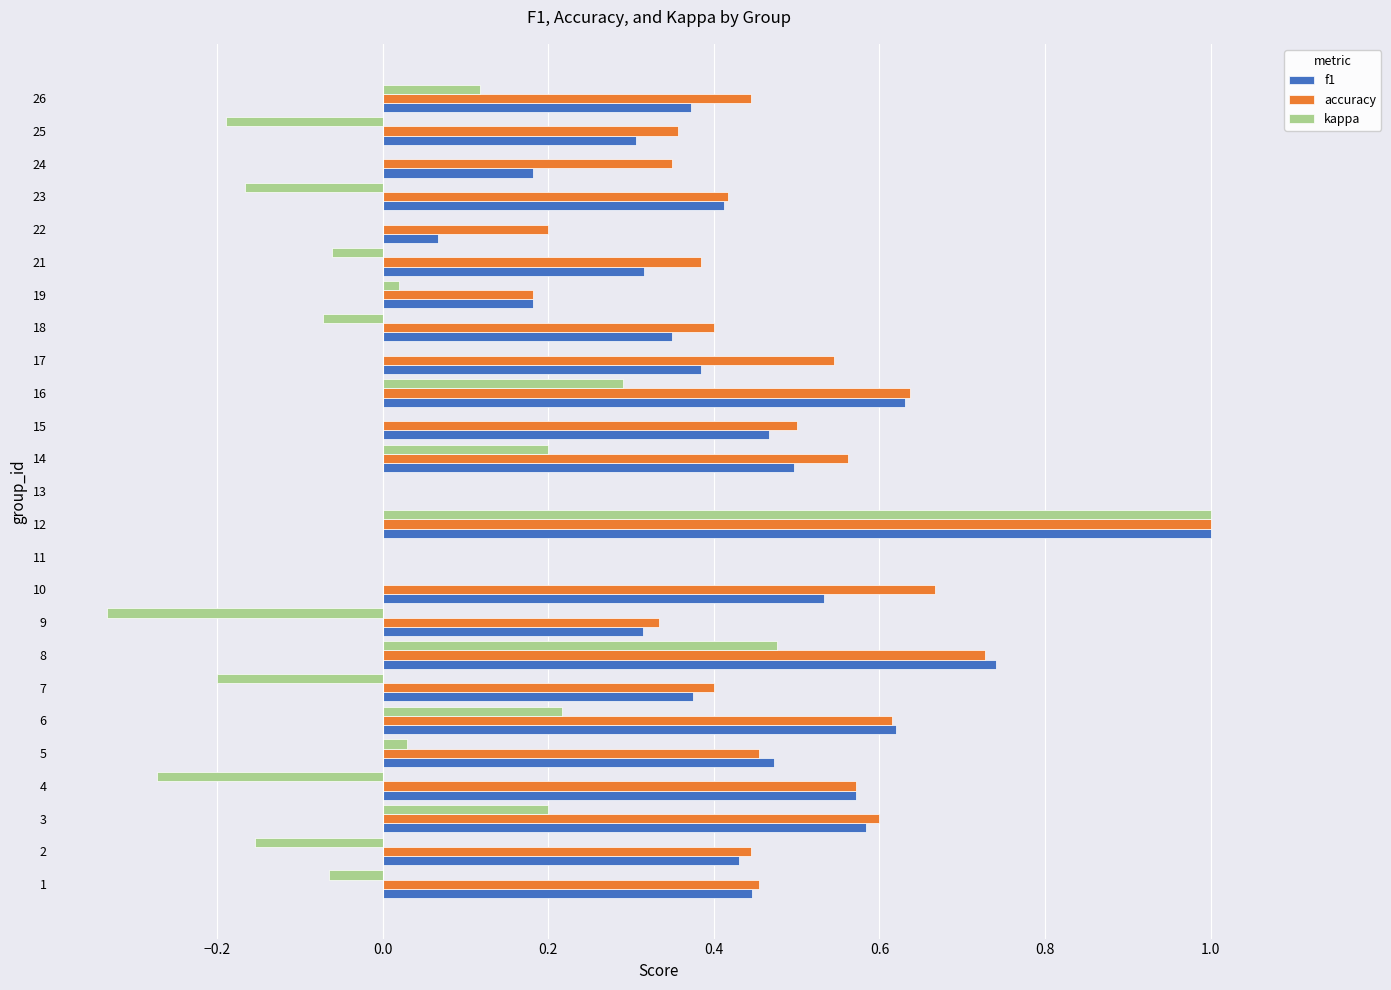

Which series has the largest range (max minus min)?

kappa